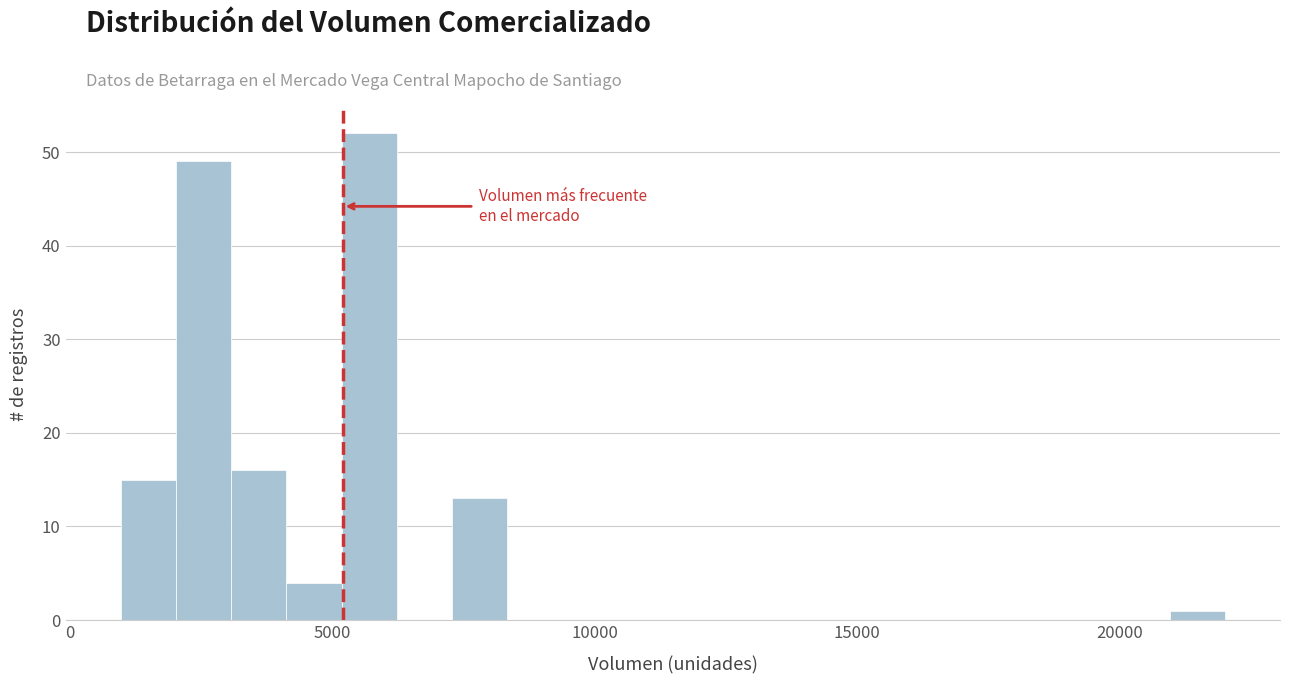

Read against the x-axis, roughly where is the centre of the tallest bar?

5500